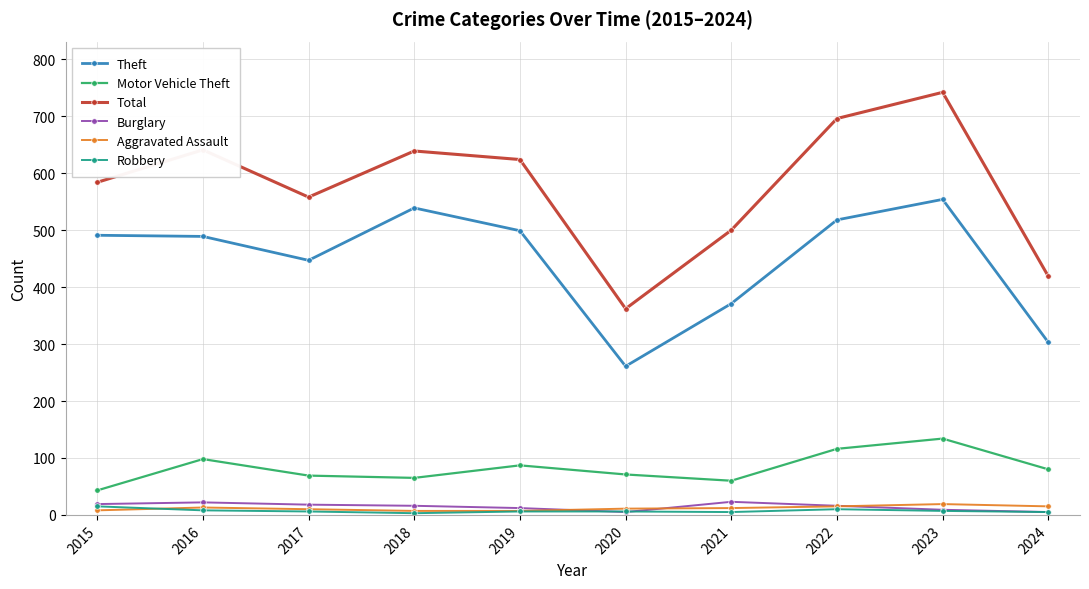

In Burglary, how many points are higher than both neighbors (excluding endpoints)?

2